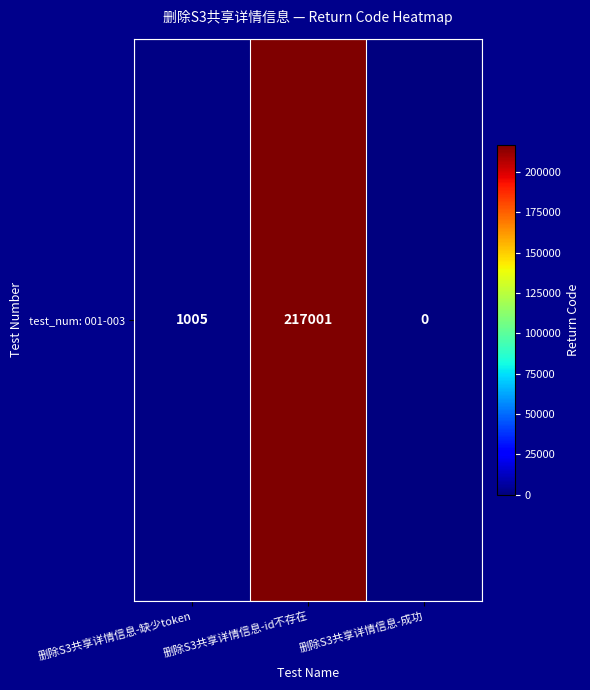

Which category has the highest value across all series?

删除S3共享详情信息-id不存在